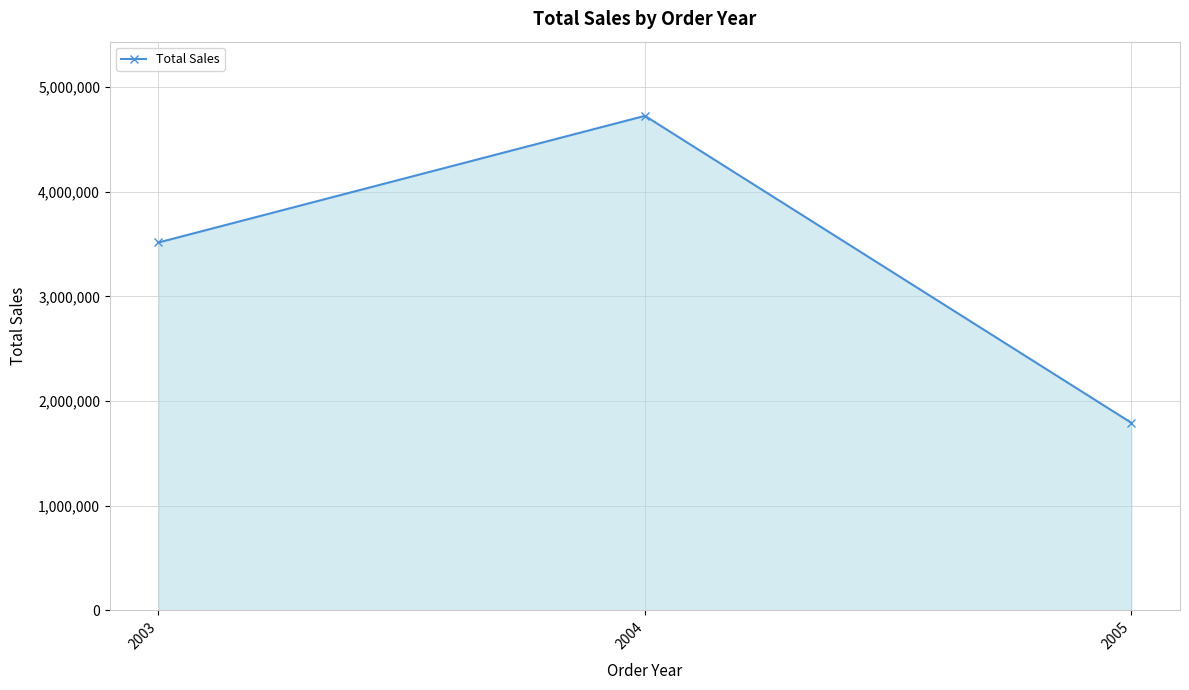

Rank the categories by value from highest to lowest.

2004, 2003, 2005